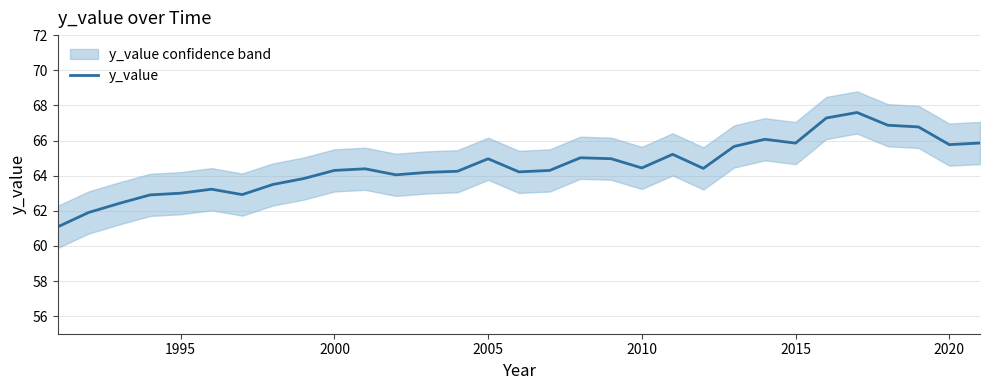

What is the difference between the second highest and minimum values?

6.2